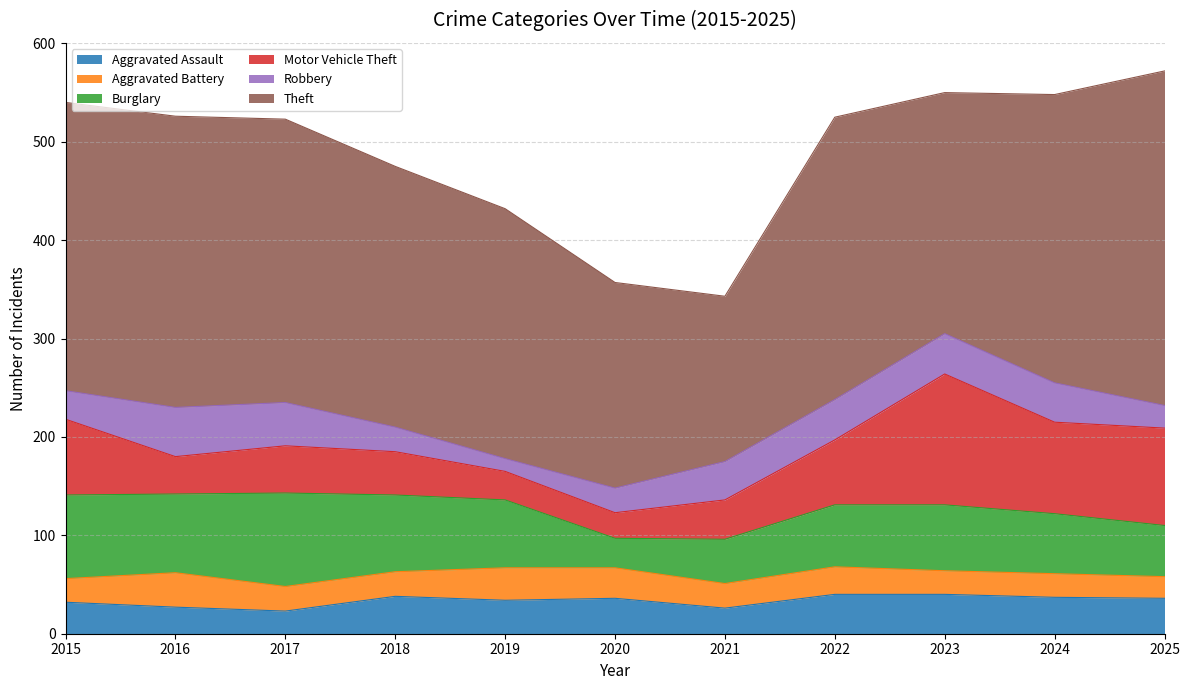

How many data points in Robbery are less than 39?

5